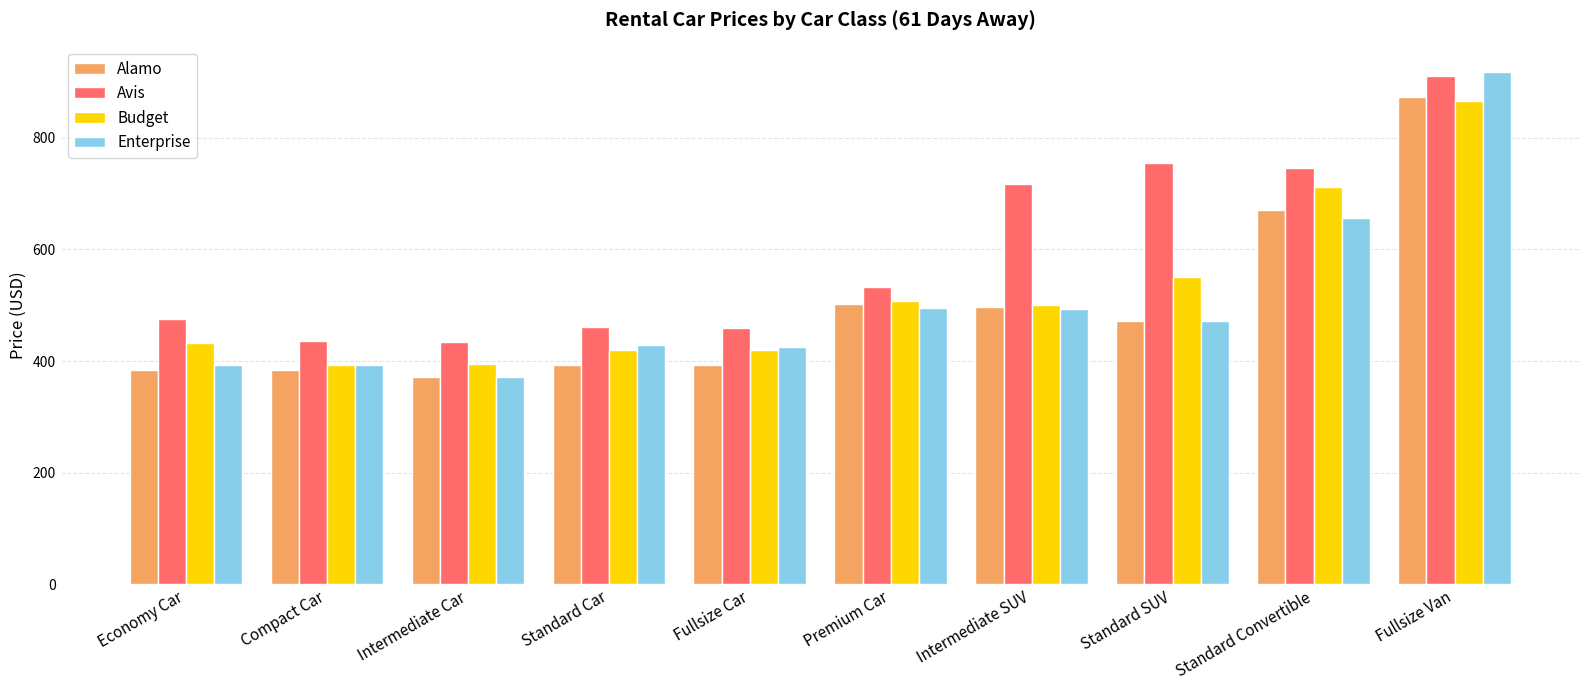

Where is Enterprise nearest to the value 644?

Standard Convertible